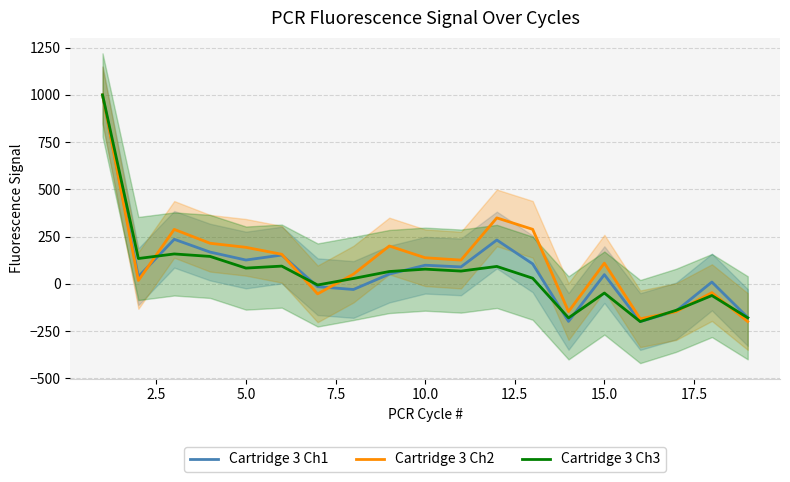

The value of Cartridge 3 Ch3 at 10.0 is 77.5. True or false?

True